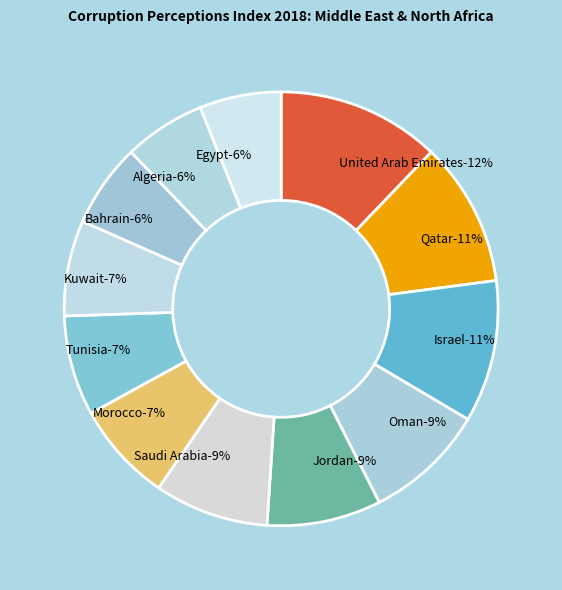

Combined, do Israel and Morocco account for over 50%?

No